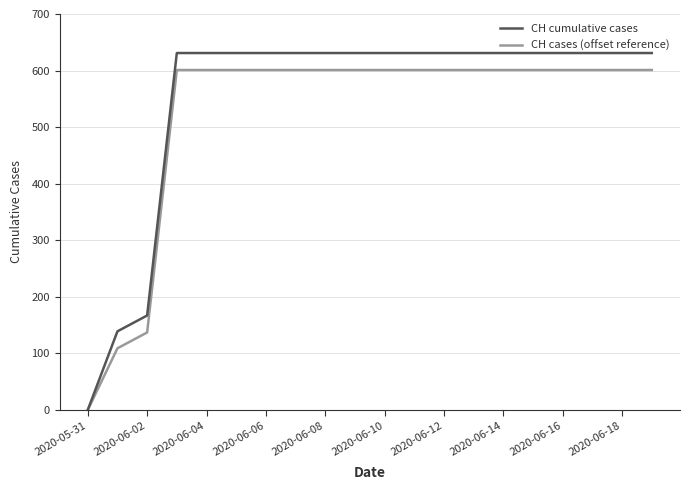

Which series has the largest total across all categories?

CH cumulative cases